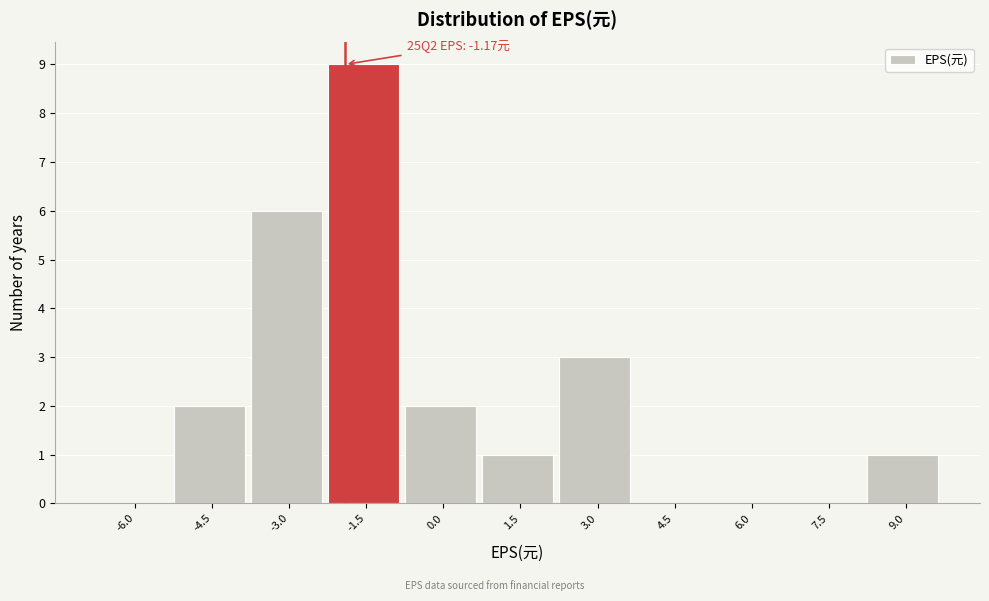

Reading left to right, extract all data points from this chart.

-6.0=0	-4.5=2	-3.0=6	-1.5=9	0.0=2	1.5=1	3.0=3	4.5=0	6.0=0	7.5=0	9.0=1